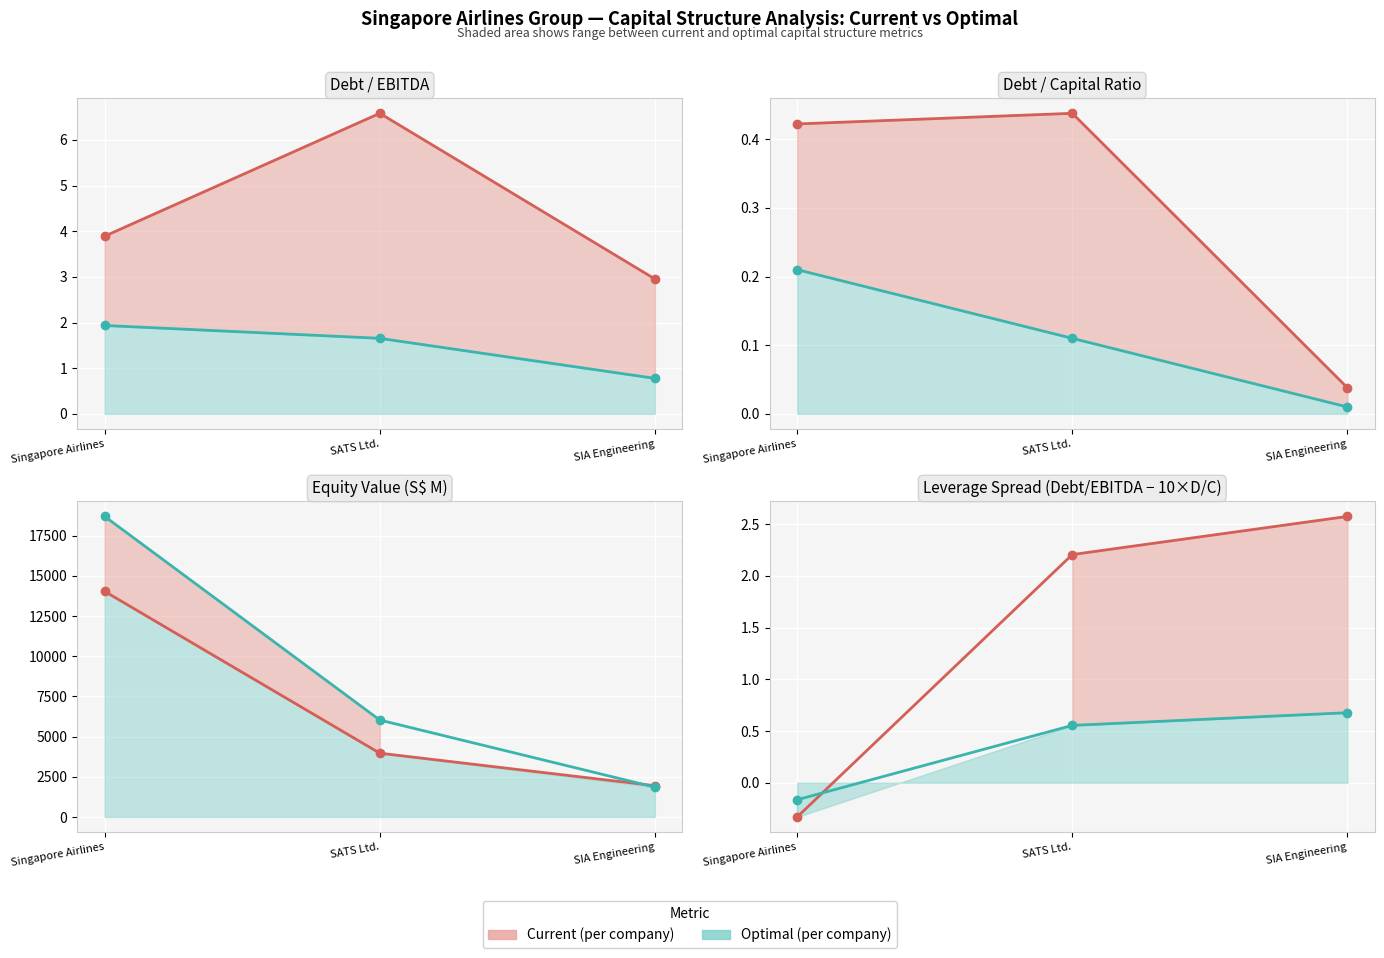

Where is current_equity_value nearest to the value 7986?

SATS Ltd.